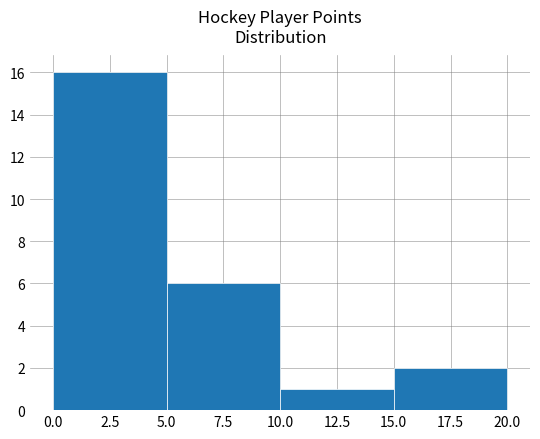

Reading left to right, list every bar in this chart as the range it spans on the x-axis followed by its height. The values are not printed on the chart, so give them approximately, as read against the axis.

0.0 to 5.0: 16
5.0 to 10.0: 6
10.0 to 15.0: 1
15.0 to 20.0: 2